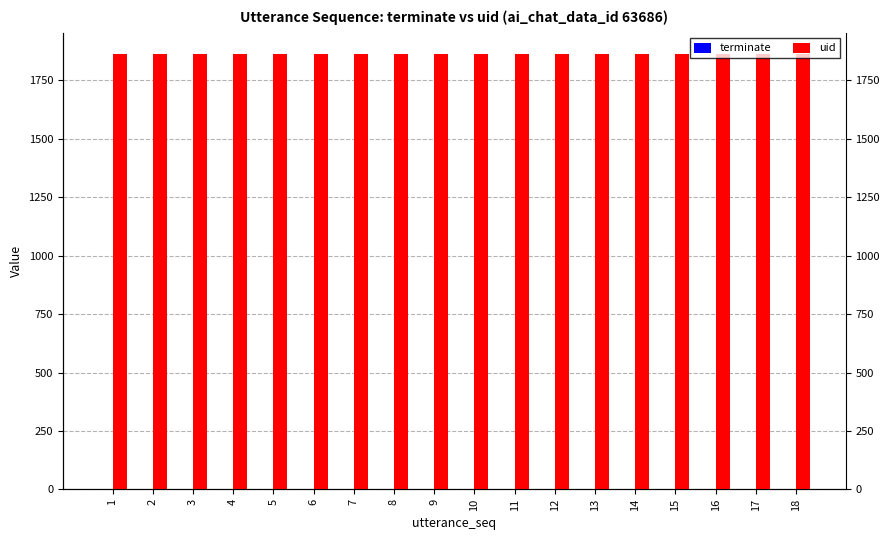

How many values in terminate are above zero?

1